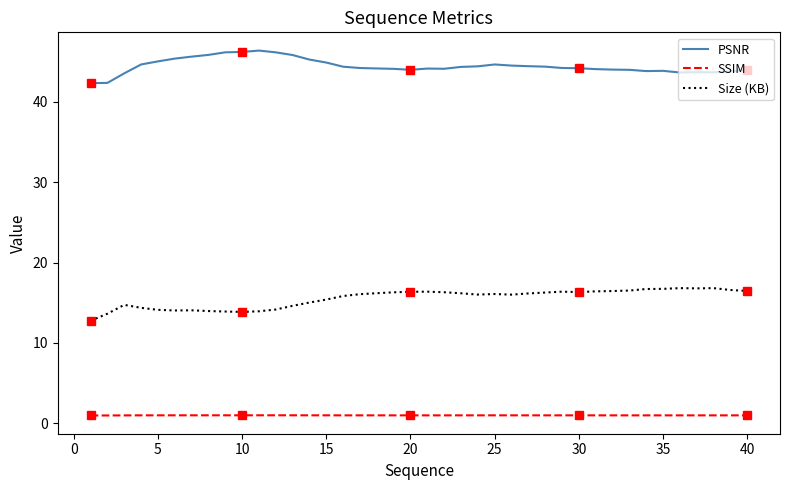

Rank the series by their maximum value, from lowest to highest.

SSIM, Size (KB), PSNR